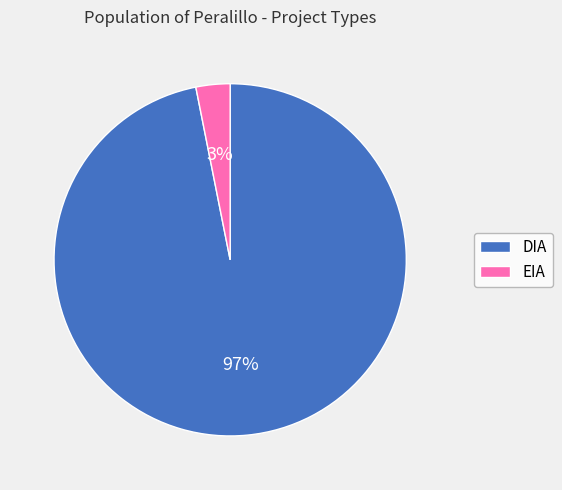

Do EIA and DIA together represent more than half of the pie?

Yes